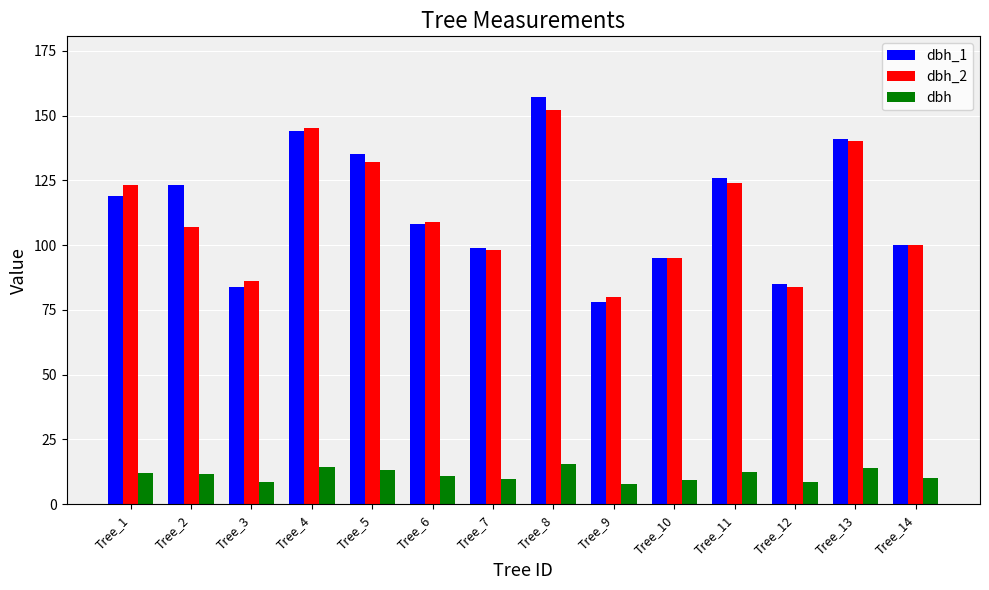

What is the sum of the dbh_1 values at Tree_2 and Tree_9?

201.0